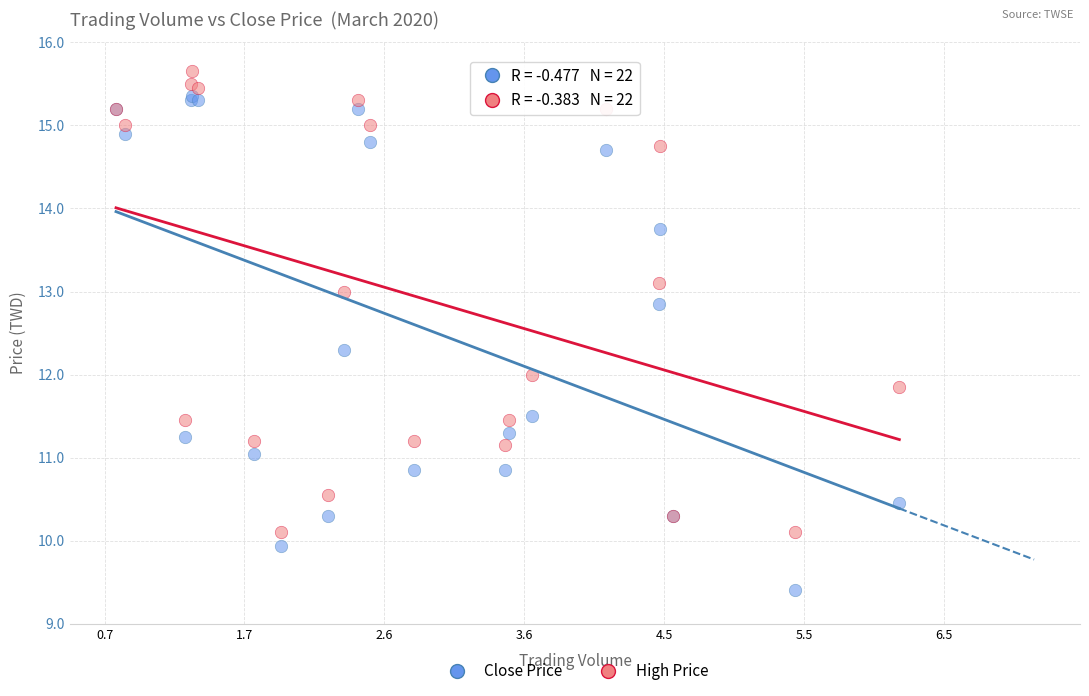

Which series contains the highest Y value?

High Price